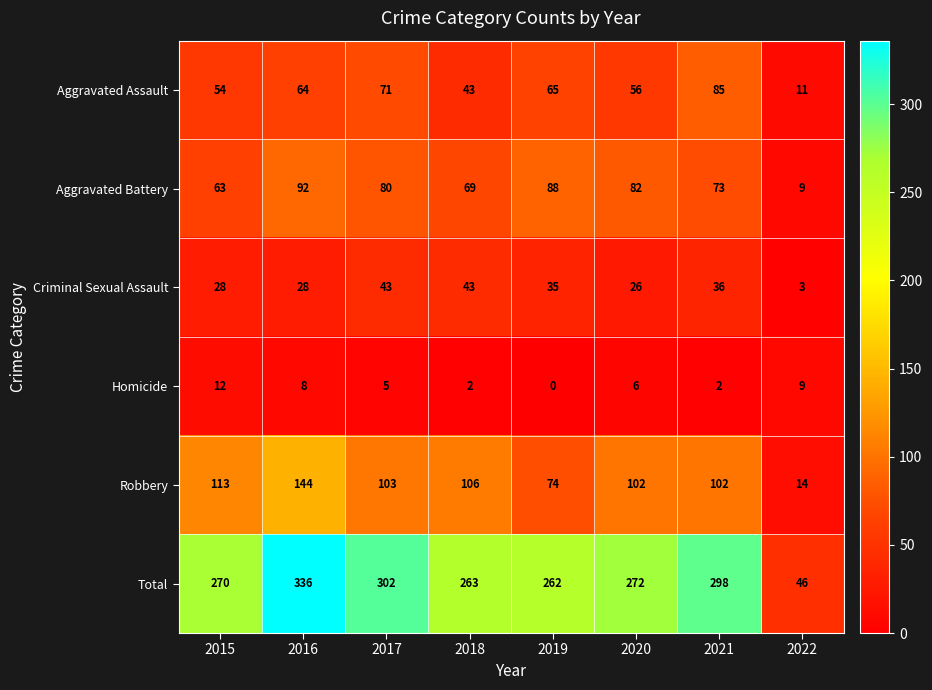

At 2017, list the series in order from largest to smallest.

Total, Robbery, Aggravated Battery, Aggravated Assault, Criminal Sexual Assault, Homicide